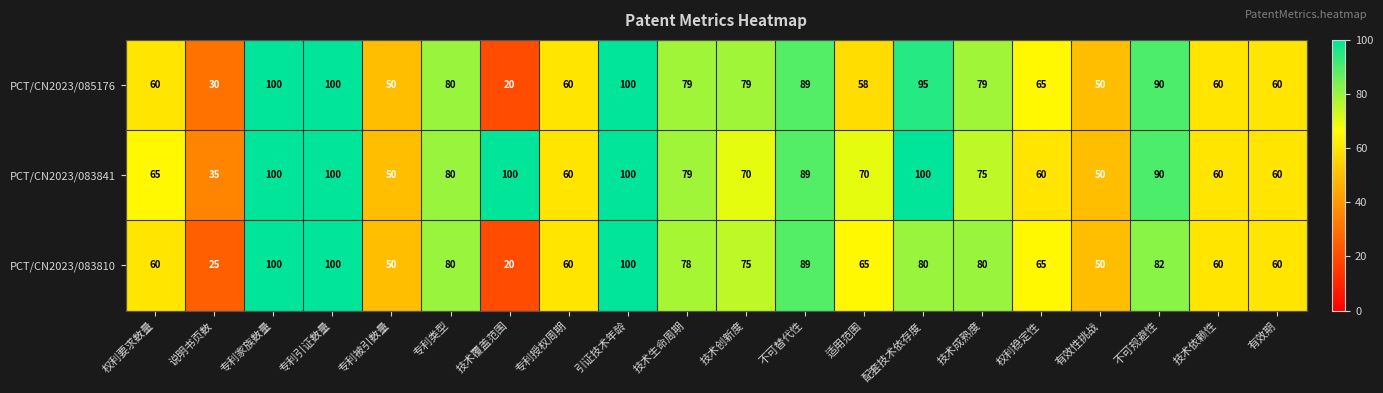

True or false: PCT/CN2023/083841 has a value of 122 at 不可规避性.

False